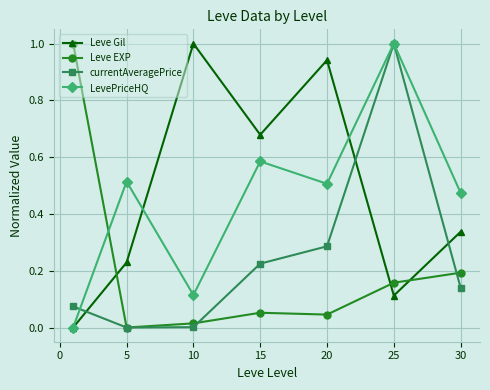

Is this an area chart (filled region under the line)?

No